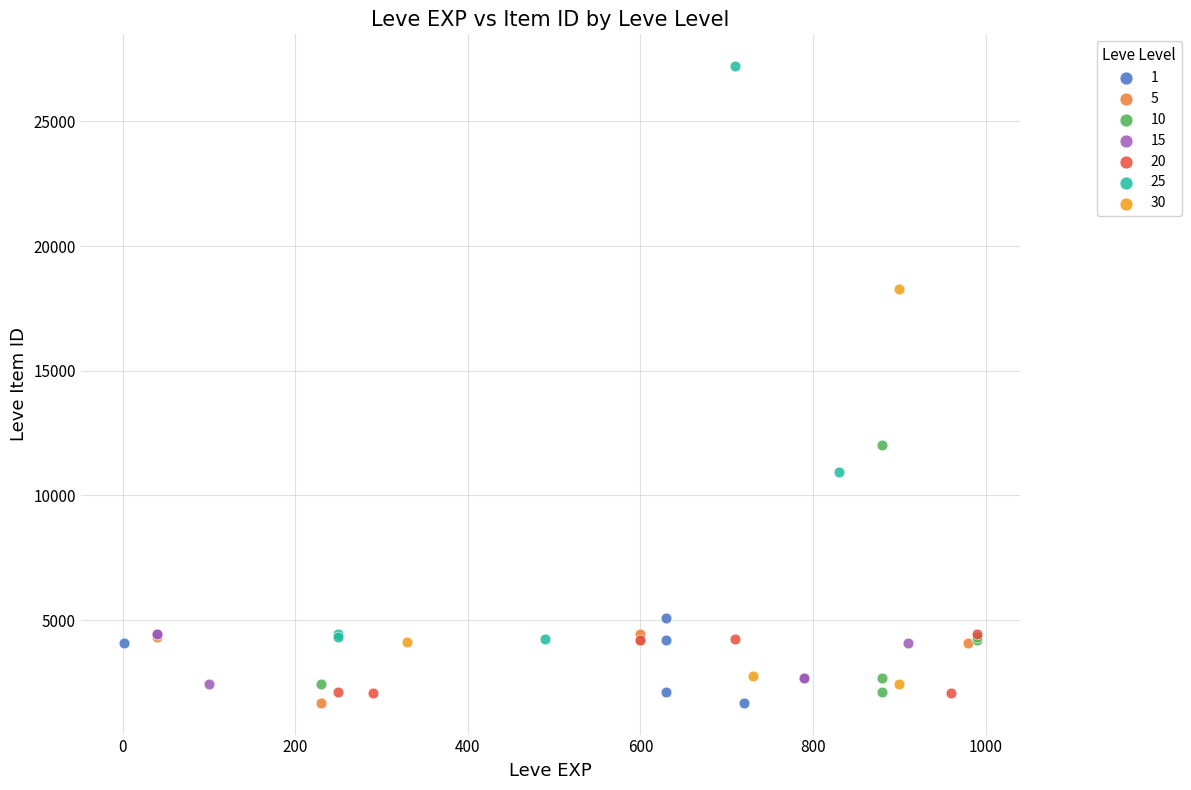

What are all the series names shown in the legend?

1, 5, 10, 15, 20, 25, 30